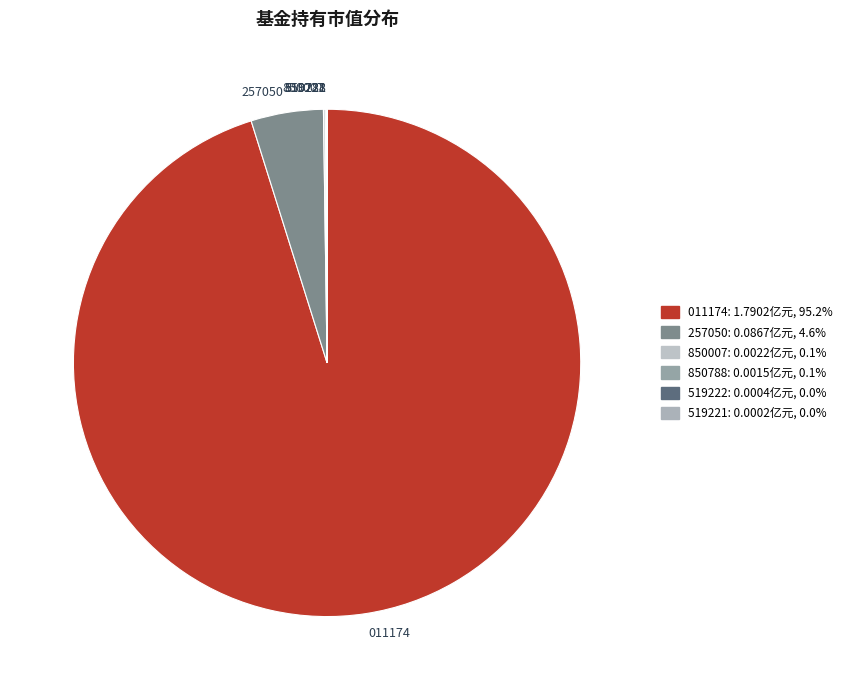

What is the majority slice?

011174